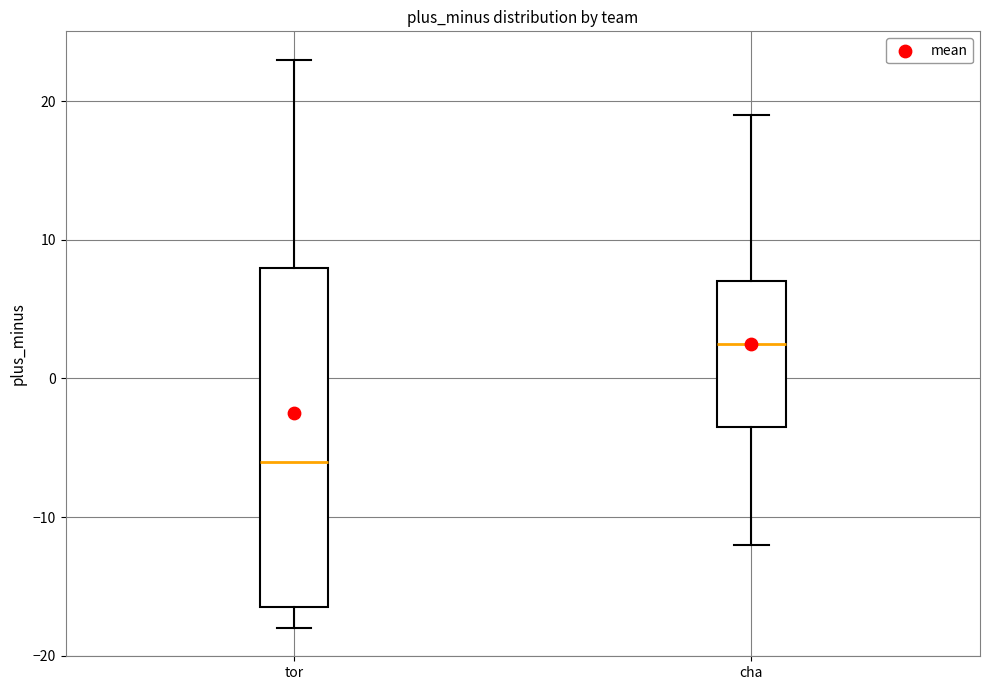

Which box is the tallest, from its lower edge to its upper edge?

tor